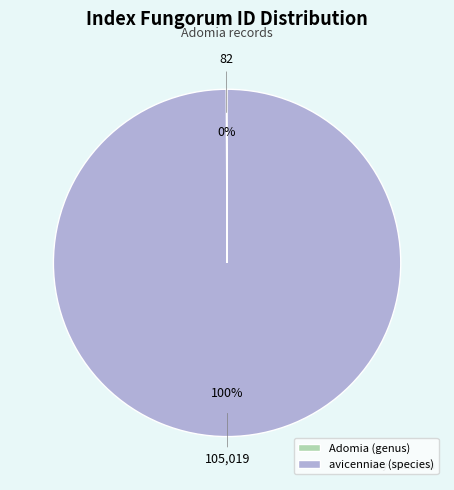

What percentage is the avicenniae (species) slice, to the nearest percent?

100%